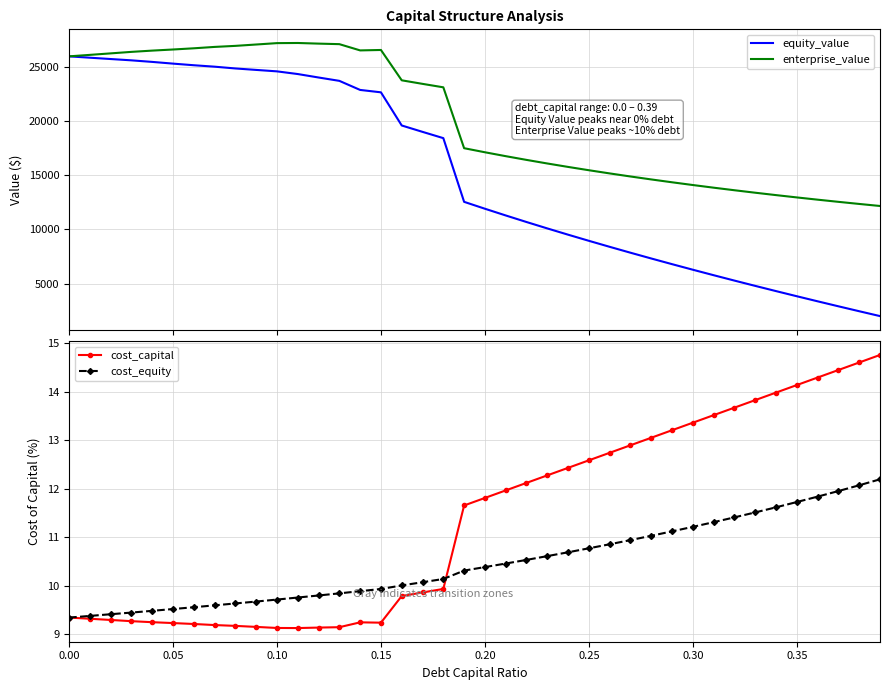

What is the difference between the maximum and second lowest values in the cost_equity series?

2.8